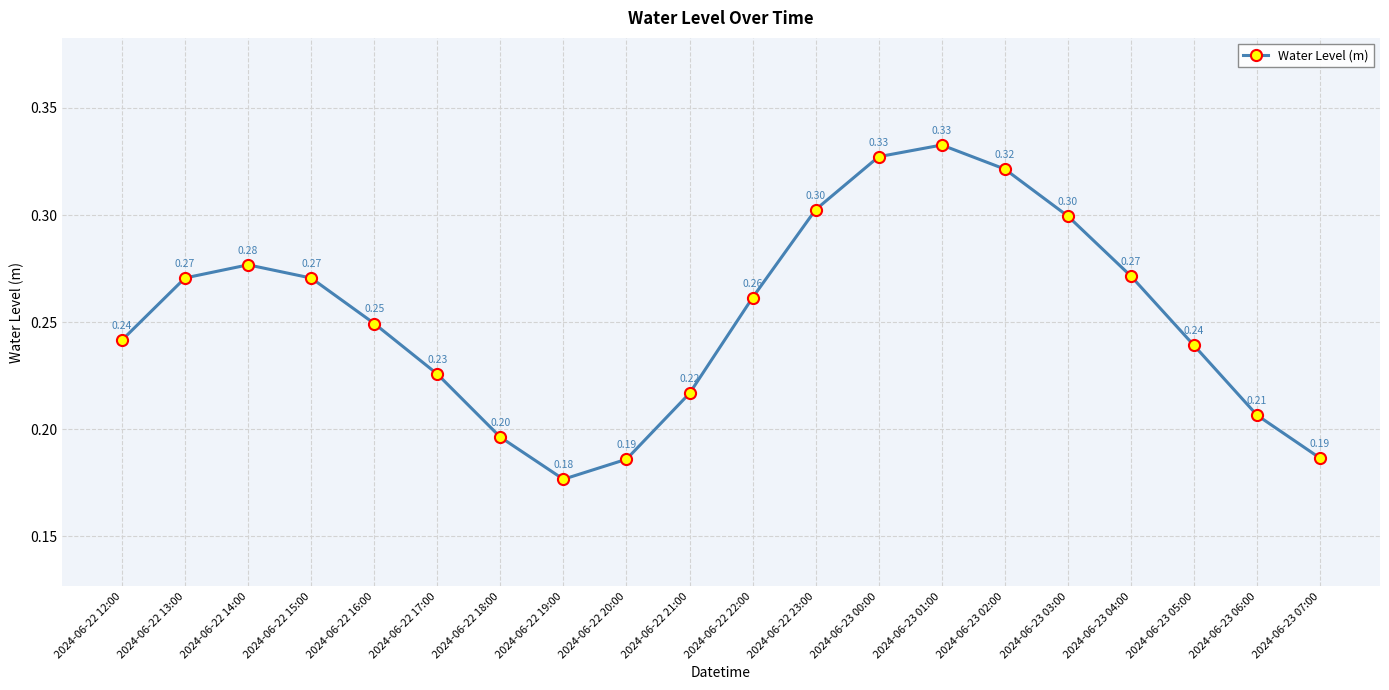

What position from the right is 2024-06-23 07:00?

1